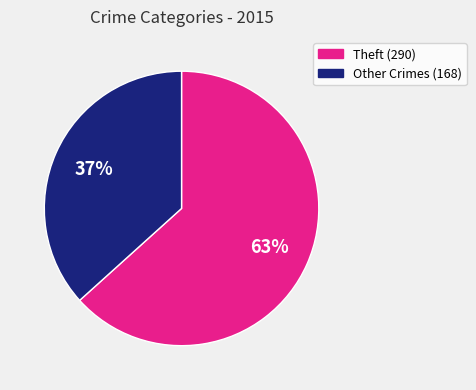

Is there a majority slice in this chart?

Yes